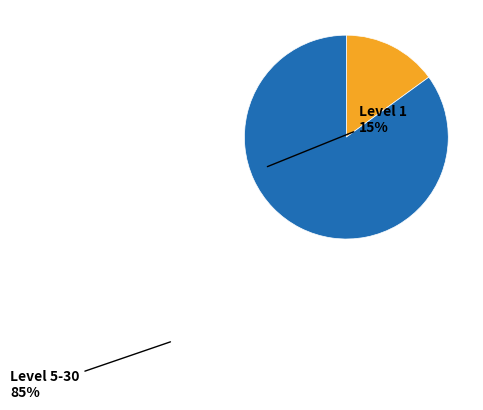

Is there a majority slice in this chart?

Yes